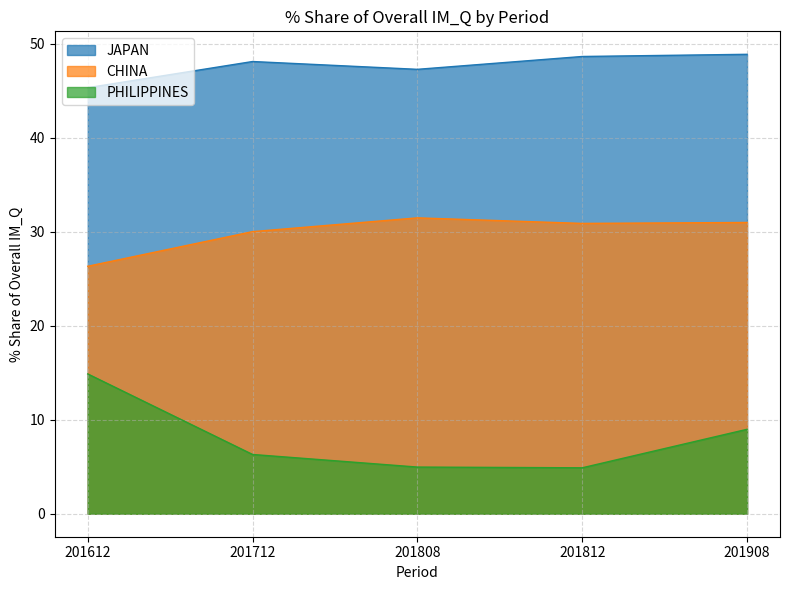

What is the difference between the highest and lowest values at 201808?

42.3